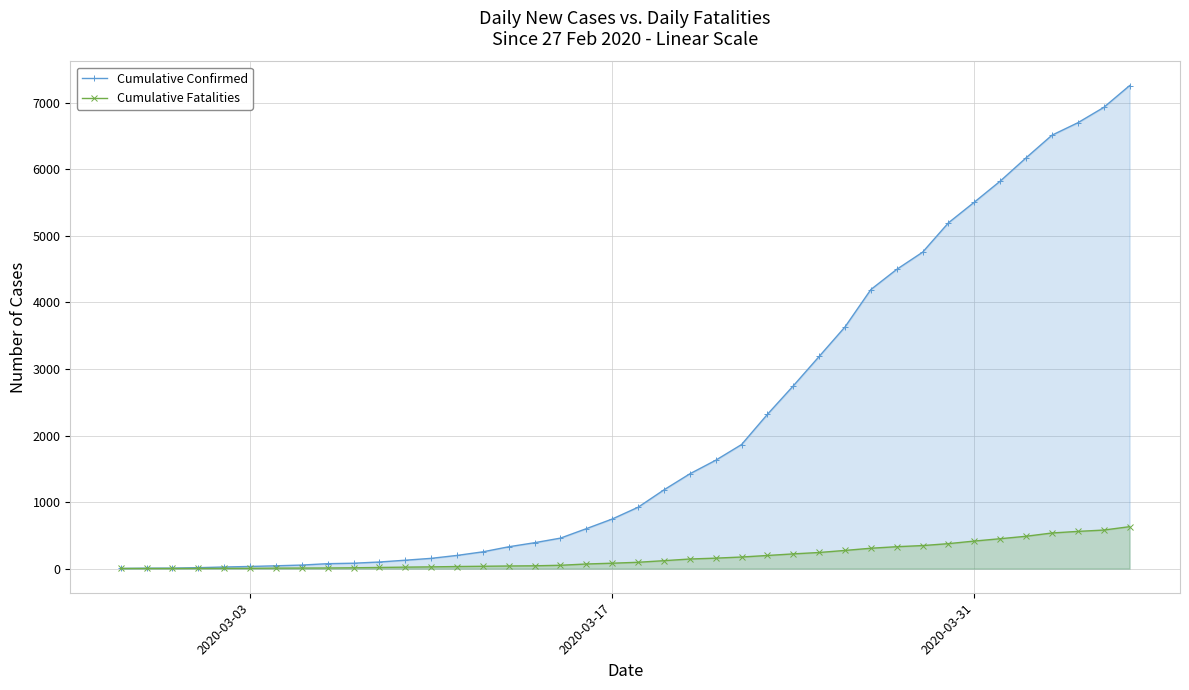

What is the maximum value shown in the chart?

7258